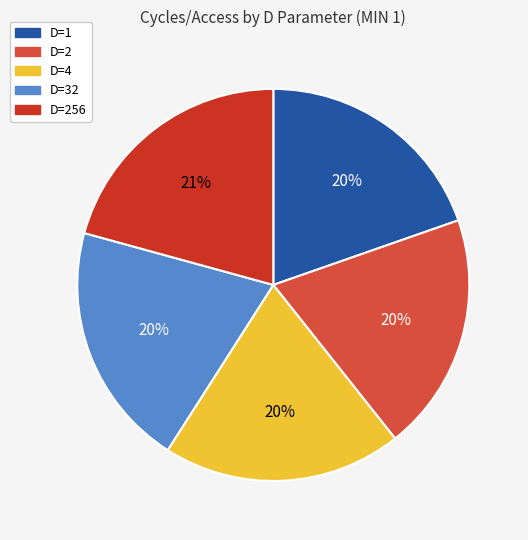

Is there any slice that represents more than half of the pie?

No